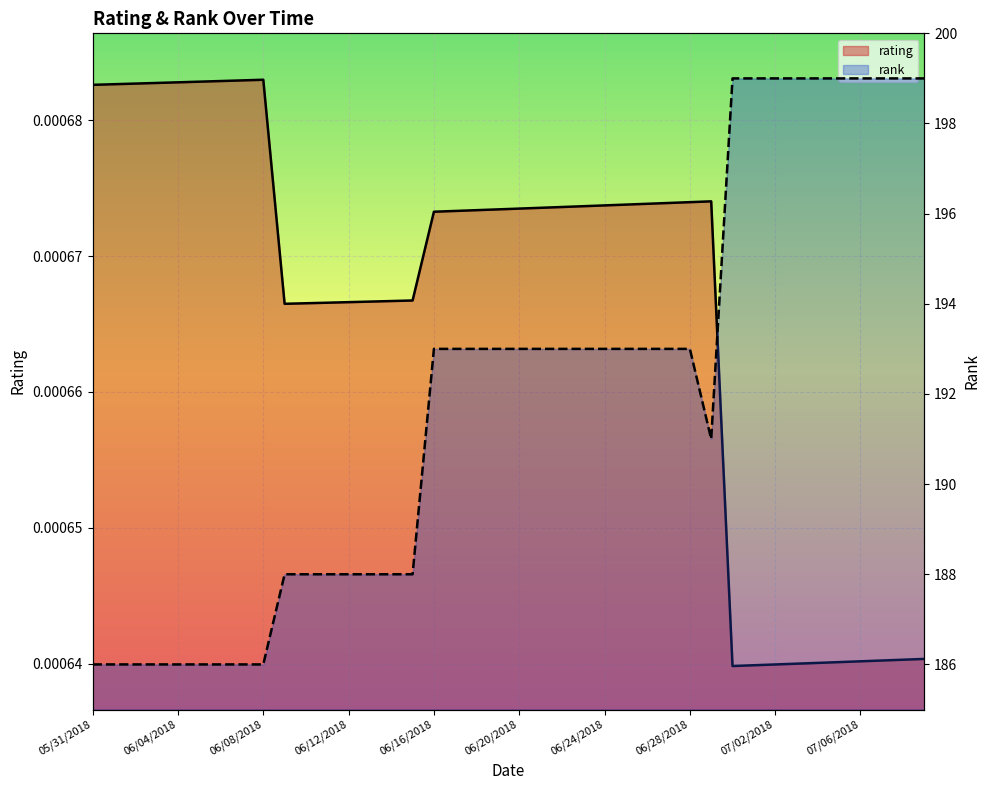

Where does the rank series first go above 193?

06/30/2018